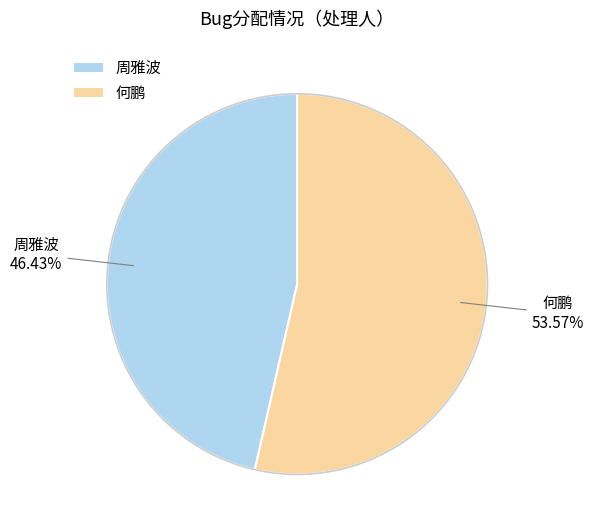

Rank the categories by value from highest to lowest.

何鹏, 周雅波